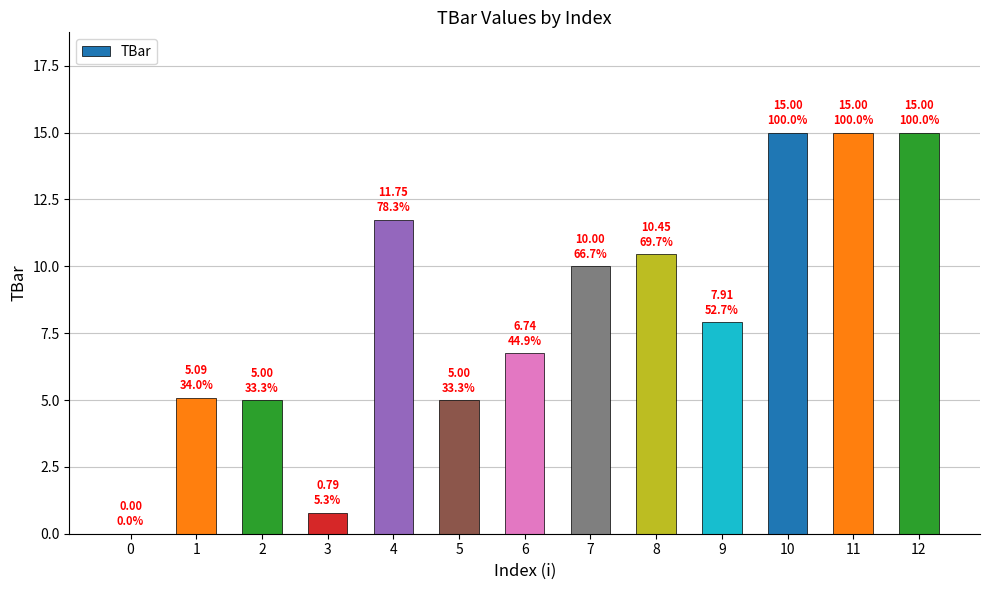

What is the maximum value shown in the chart?

15.0